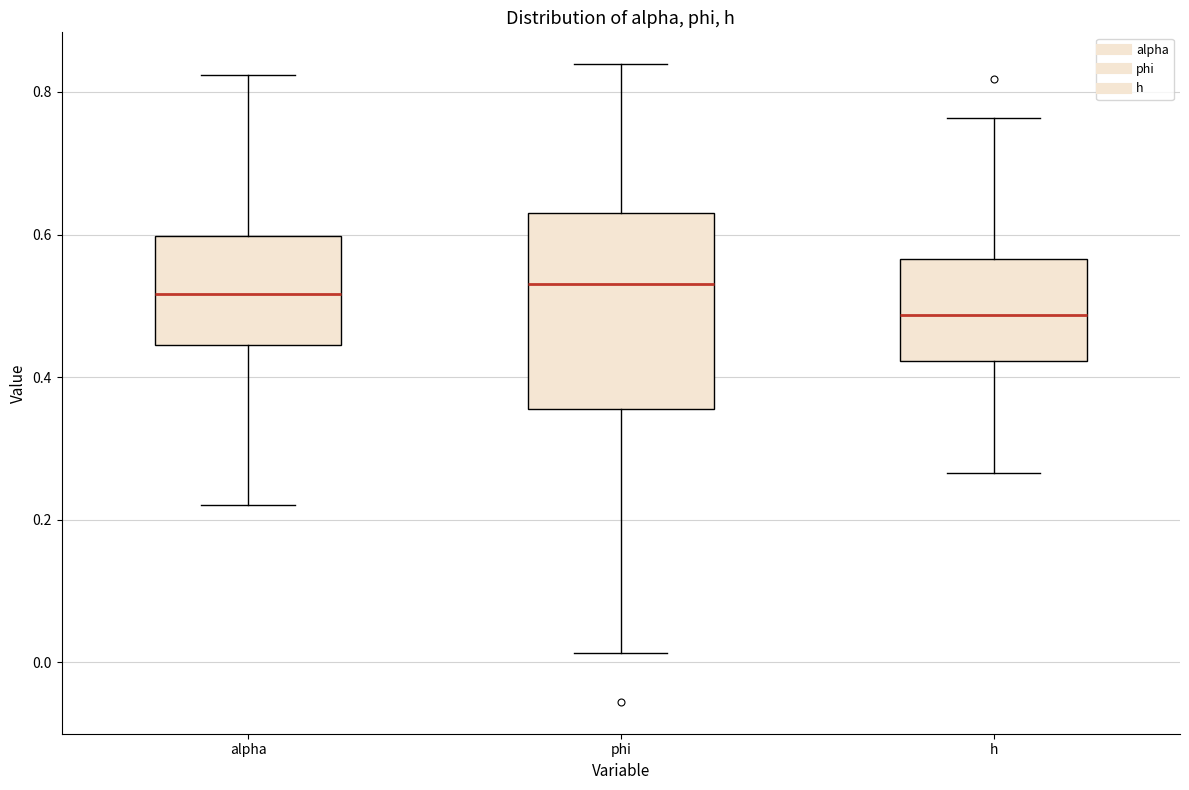

Reading left to right, transcribe this box plot: for each box, give where its median line is, the range the box spans, and where its two whiskers end, as read against the y-axis. The values are not printed on the chart, so give them approximately, as read against the axis.

alpha: median 0.52, box 0.44 to 0.60, whiskers 0.22 to 0.82
phi: median 0.54, box 0.36 to 0.62, whiskers 0.02 to 0.84
h: median 0.48, box 0.42 to 0.56, whiskers 0.26 to 0.76